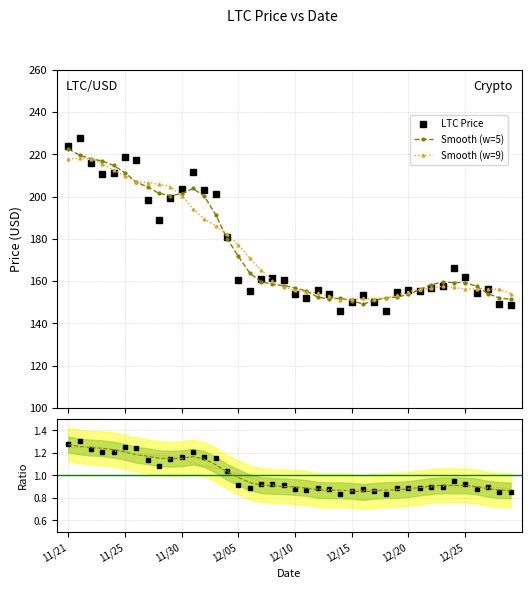

Reading left to right, transcribe all the data shown in this chart.

LTC Price: 224.1	227.7	215.8	210.8	210.9	218.8	217.2	198.4	188.7	199.4	203.8	211.6	203.2	201.0	181.0	160.3	155.1	160.9	161.6	160.6	154.1	152.1	155.7	154.0	145.9	150.1	153.2	150.2	145.9	154.7	156.0	155.2	156.5	157.5	165.9	162.1	154.4	156.4	148.9	148.6
Smooth (w=5): 222.5	219.6	217.9	216.8	214.7	211.2	206.8	204.5	201.5	200.4	201.3	203.8	200.1	191.4	180.1	171.7	163.8	159.7	158.5	157.8	156.8	155.3	152.4	151.6	151.8	150.7	149.1	150.8	152.0	152.4	153.7	156.0	158.2	159.5	159.3	159.3	157.6	154.1	152.1	151.3
Smooth (w=9): 217.9	218.0	217.9	215.5	212.5	209.7	207.1	206.6	205.8	204.7	200.5	194.2	189.3	186.3	182.1	177.3	170.9	165.2	160.2	157.2	155.6	155.0	154.1	152.9	151.3	151.3	151.8	151.7	152.0	153.3	155.0	156.0	156.5	157.6	157.0	156.2	156.3	156.3	156.1	154.1
Ratio to mean: 1.3	1.3	1.2	1.2	1.2	1.3	1.2	1.1	1.1	1.1	1.2	1.2	1.2	1.2	1.0	0.9	0.9	0.9	0.9	0.9	0.9	0.9	0.9	0.9	0.8	0.9	0.9	0.9	0.8	0.9	0.9	0.9	0.9	0.9	0.9	0.9	0.9	0.9	0.9	0.9